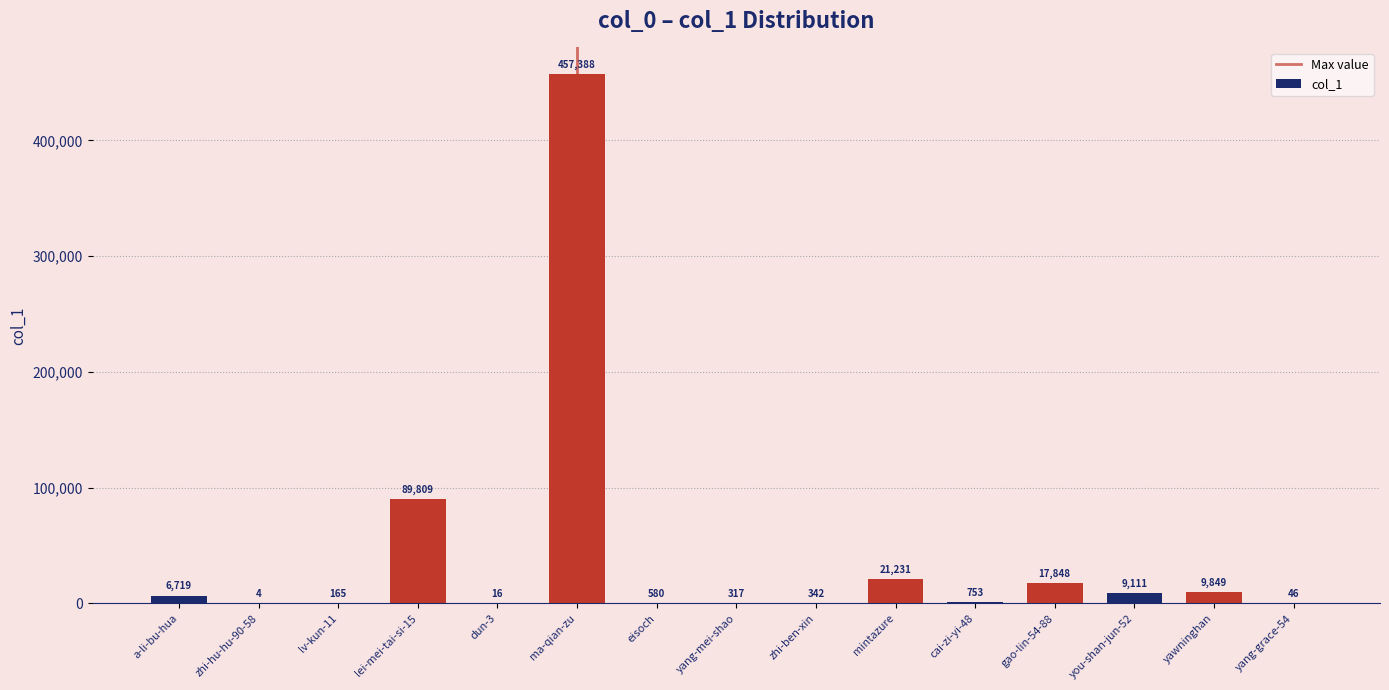

What is the sum of the values at mintazure and yang-grace-54?

21277